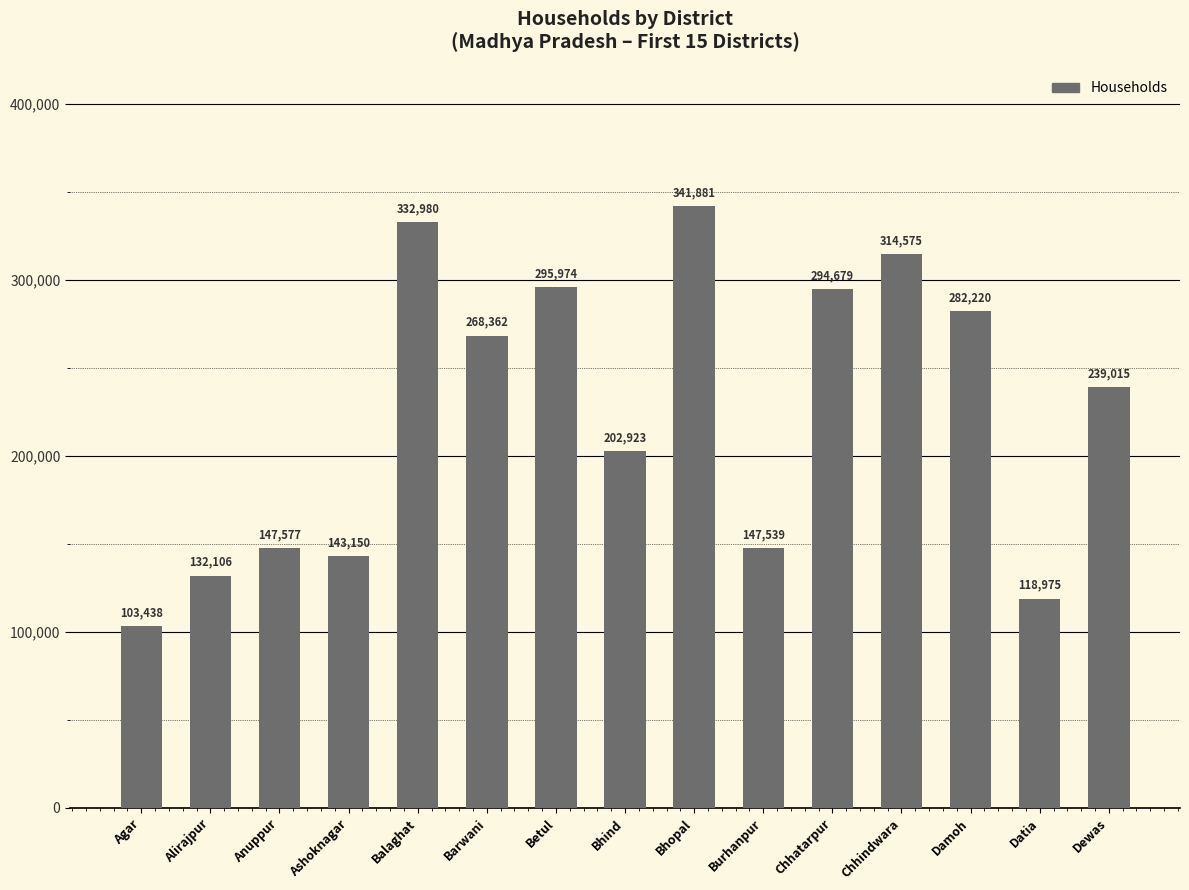

At which label does the data first exceed 239015?

Balaghat